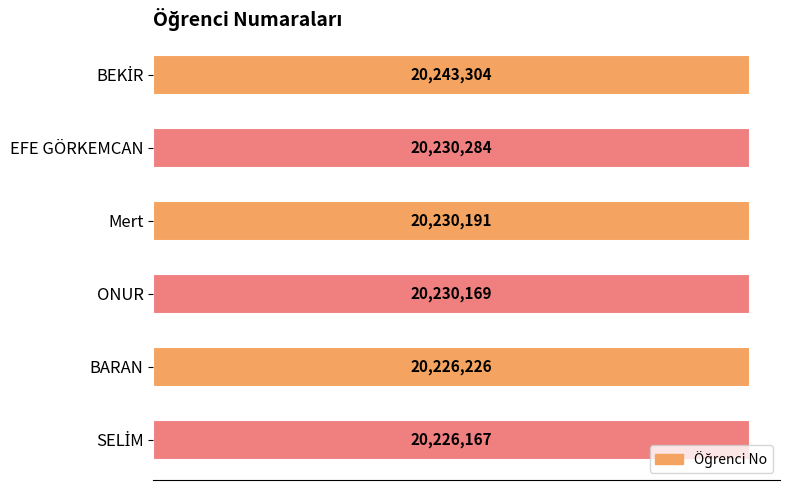

Does the chart contain any negative values?

No